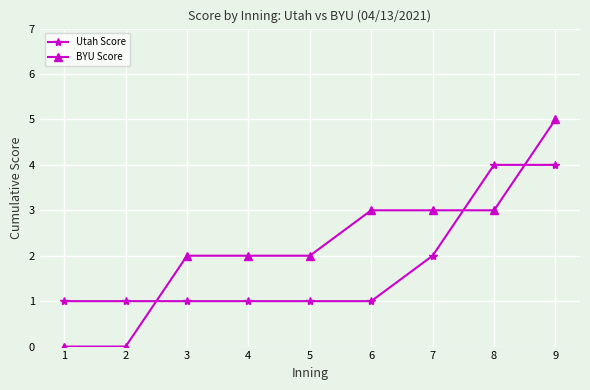

Which series has the largest total across all categories?

BYU Score